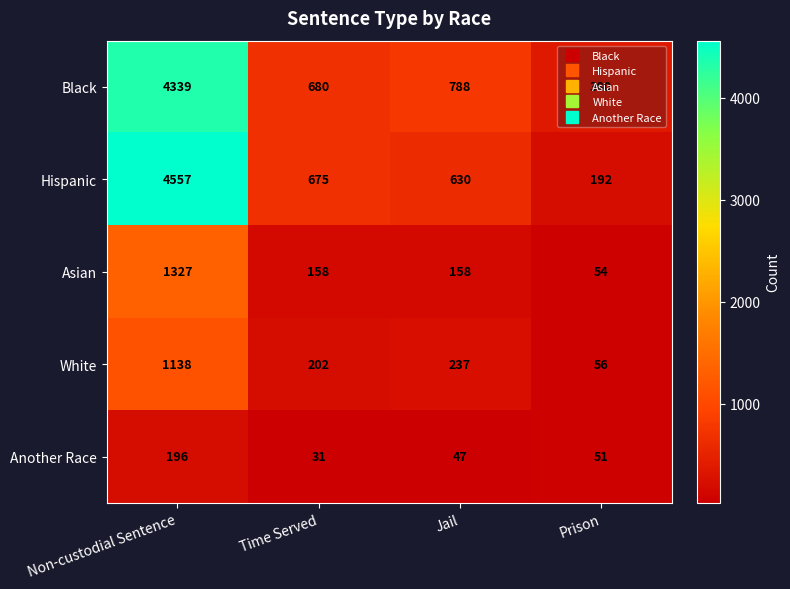

What is the greatest value displayed?

4557